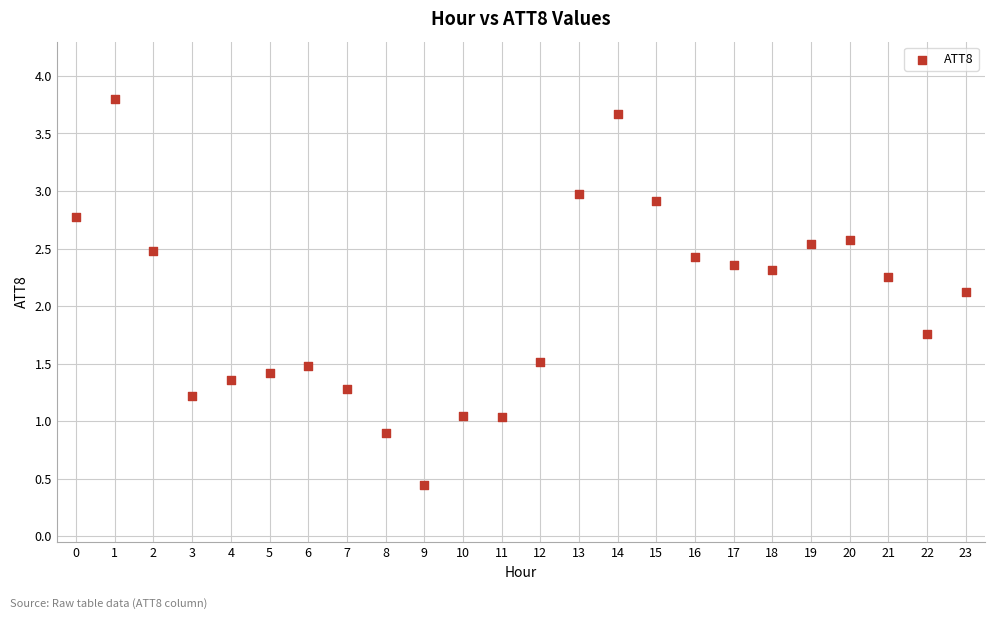

What is the range of Y values (max minus min)?

3.3